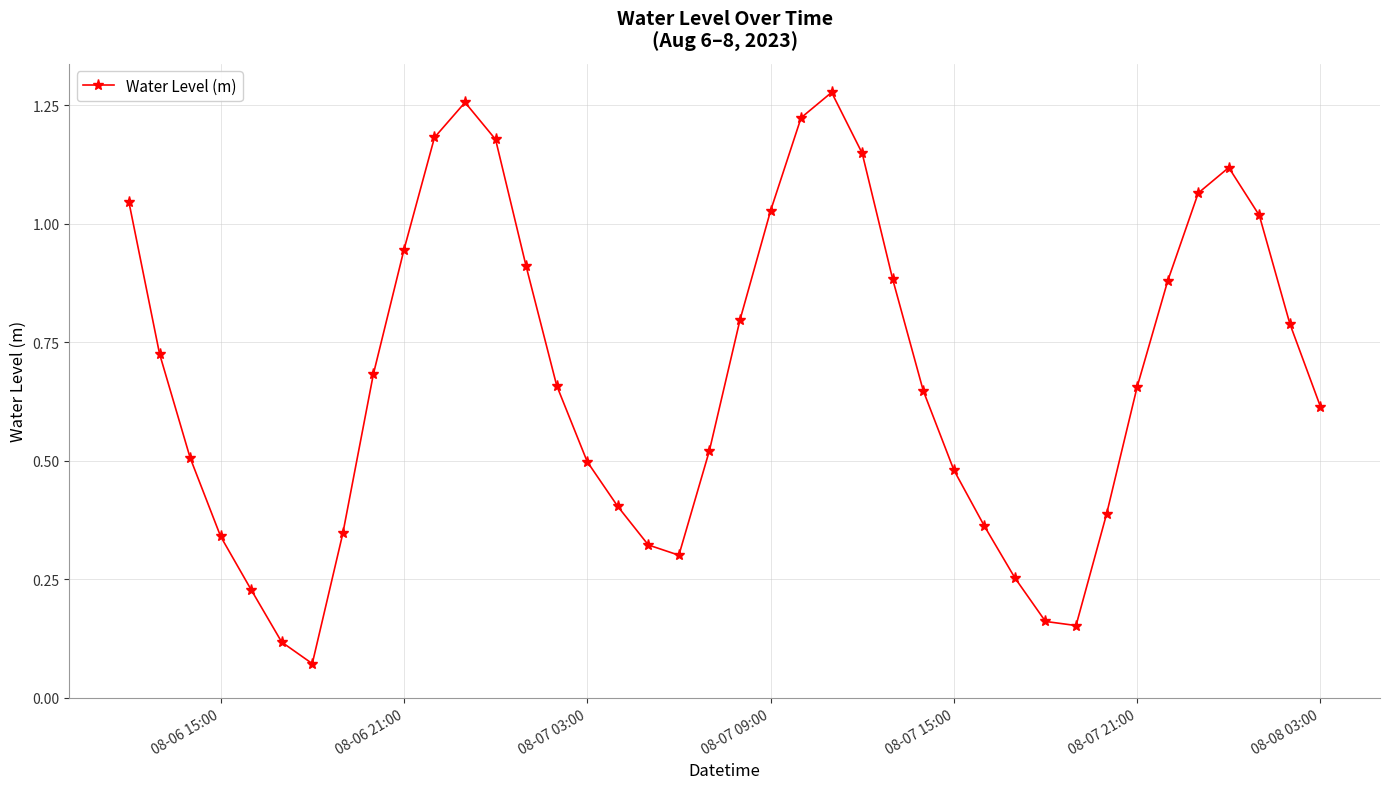

What is the sum of all values?

27.2